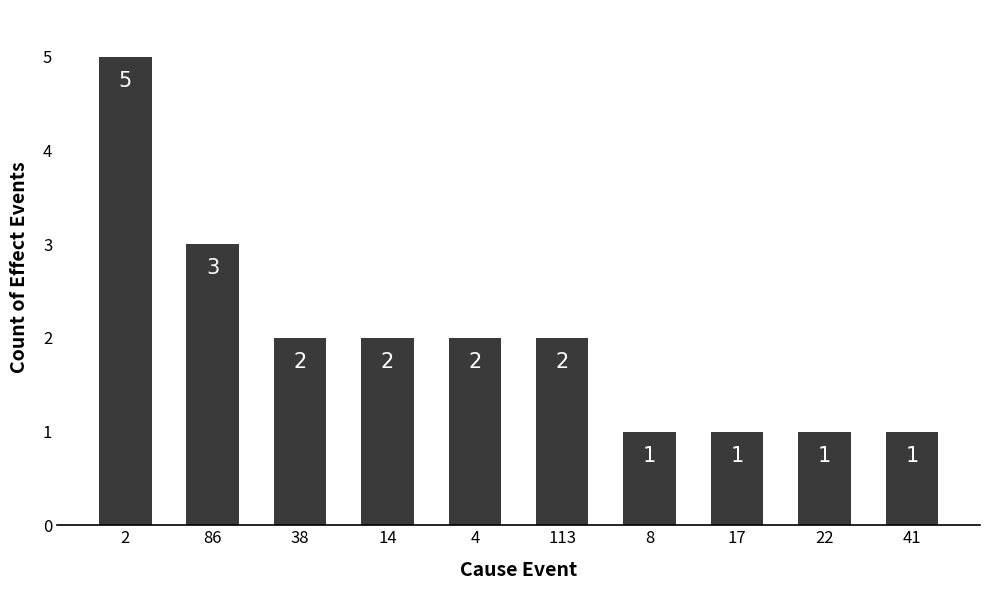

How many series are shown in this chart?

1